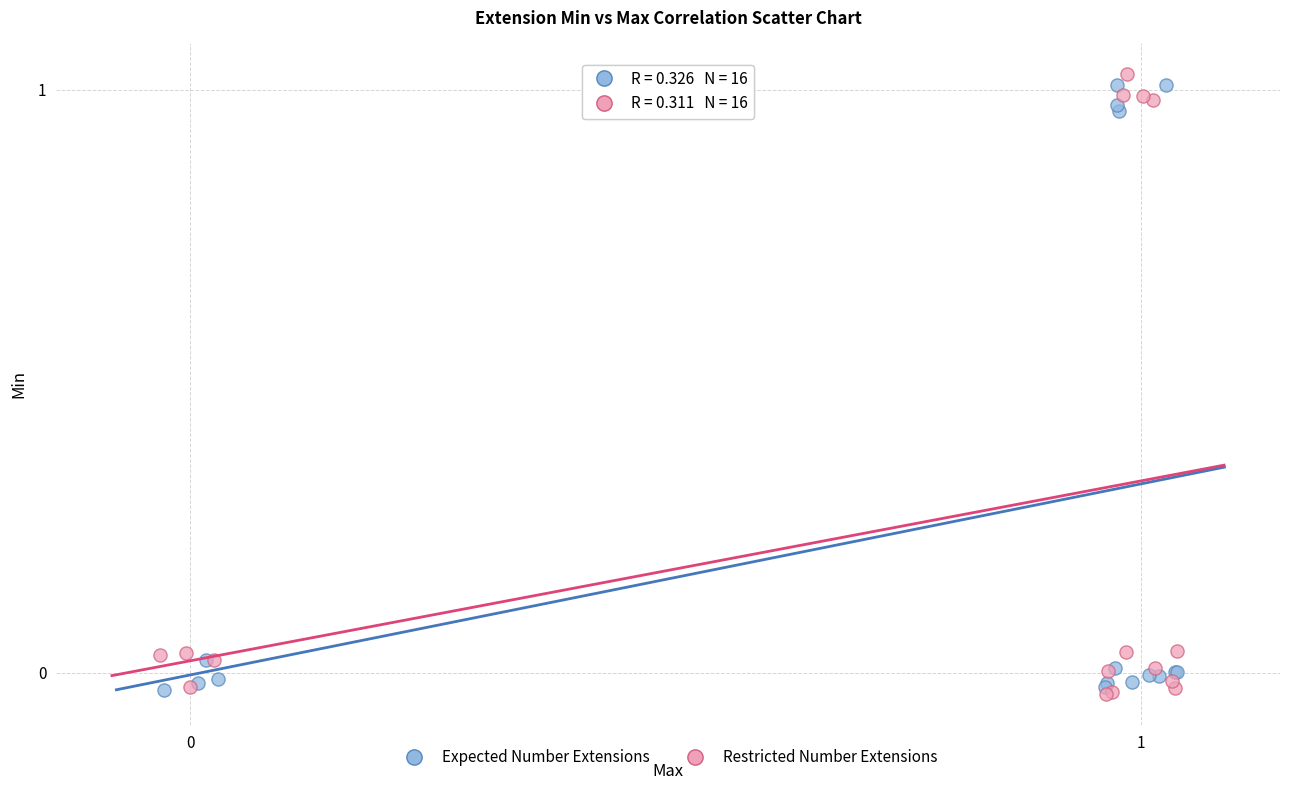

What are all the series names shown in the legend?

Expected Number Extensions, Restricted Number Extensions